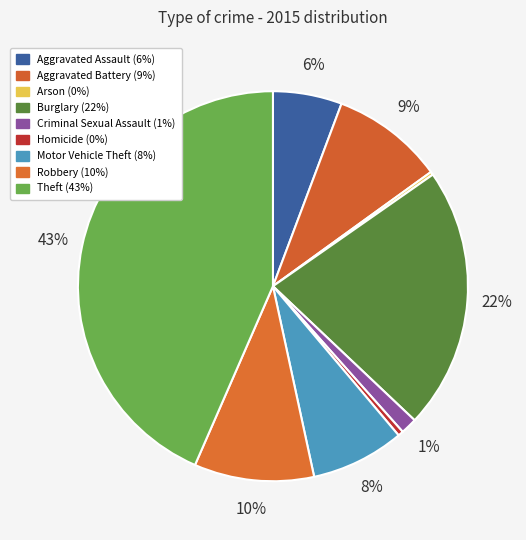

Which category has the biggest portion of the pie?

Theft